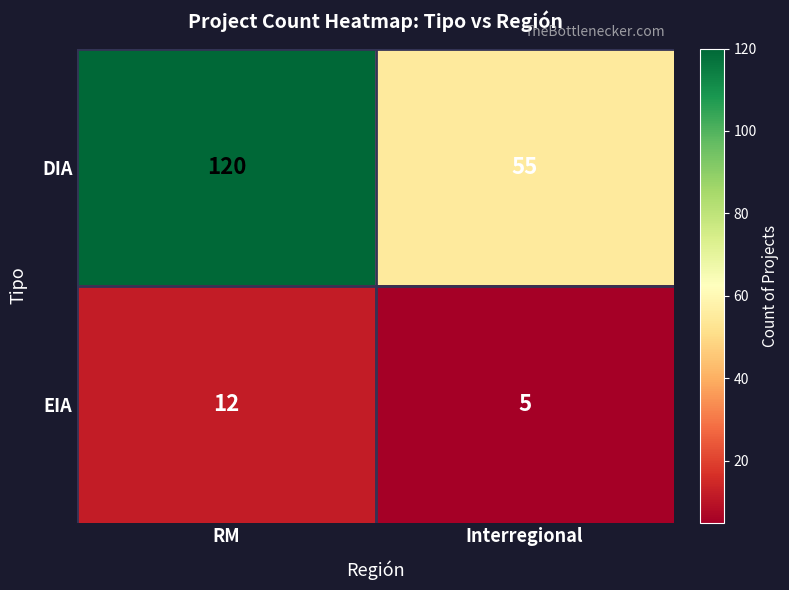

Rank the series by their average value, from lowest to highest.

EIA, DIA